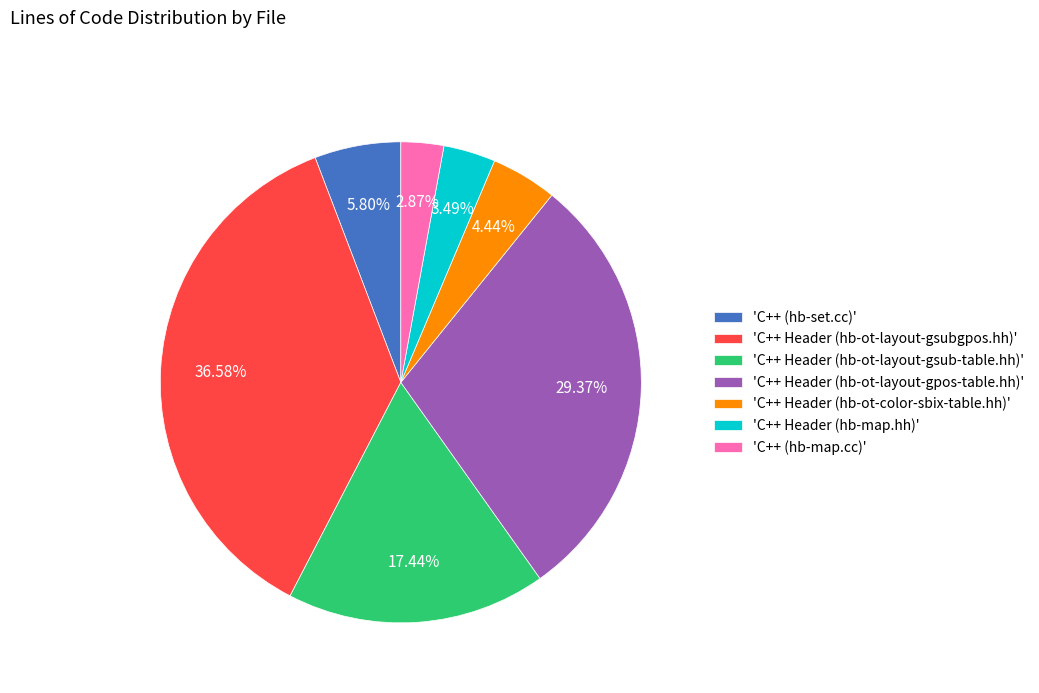

Which category has the biggest portion of the pie?

'C++ Header (hb-ot-layout-gsubgpos.hh)'